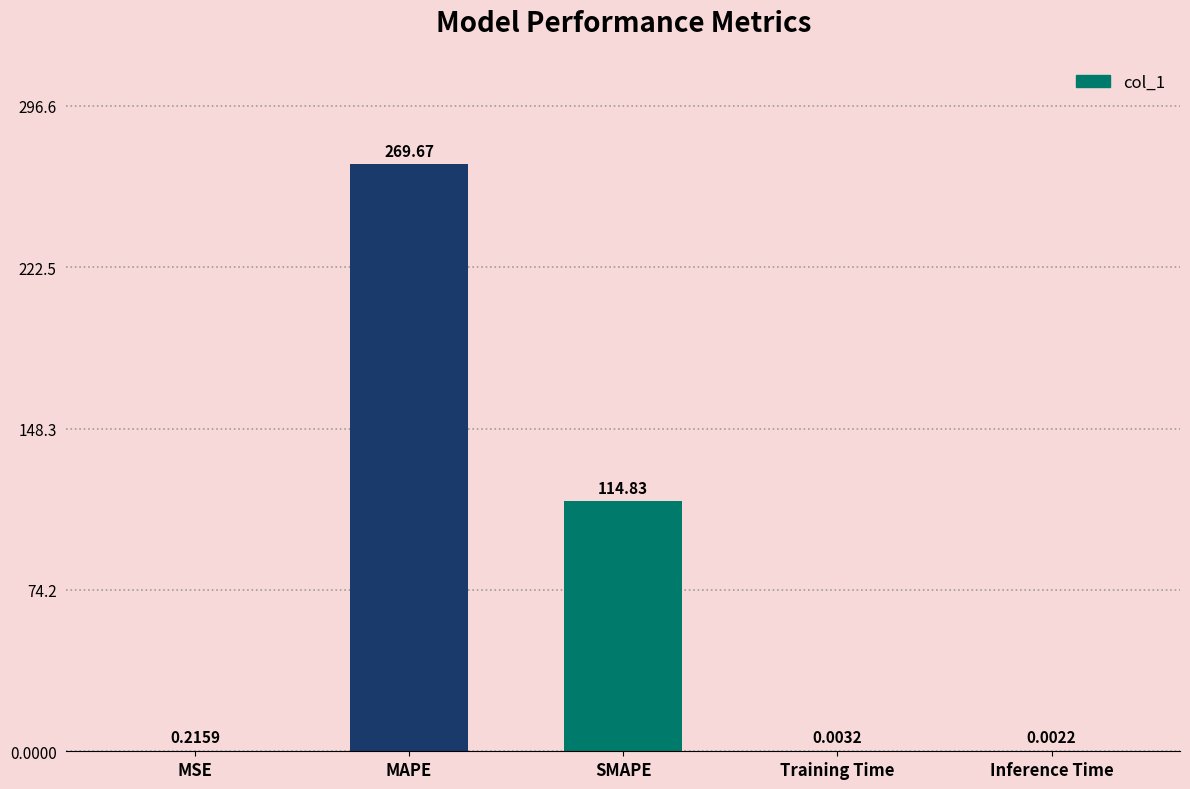

Where is the data nearest to the value 134?

SMAPE